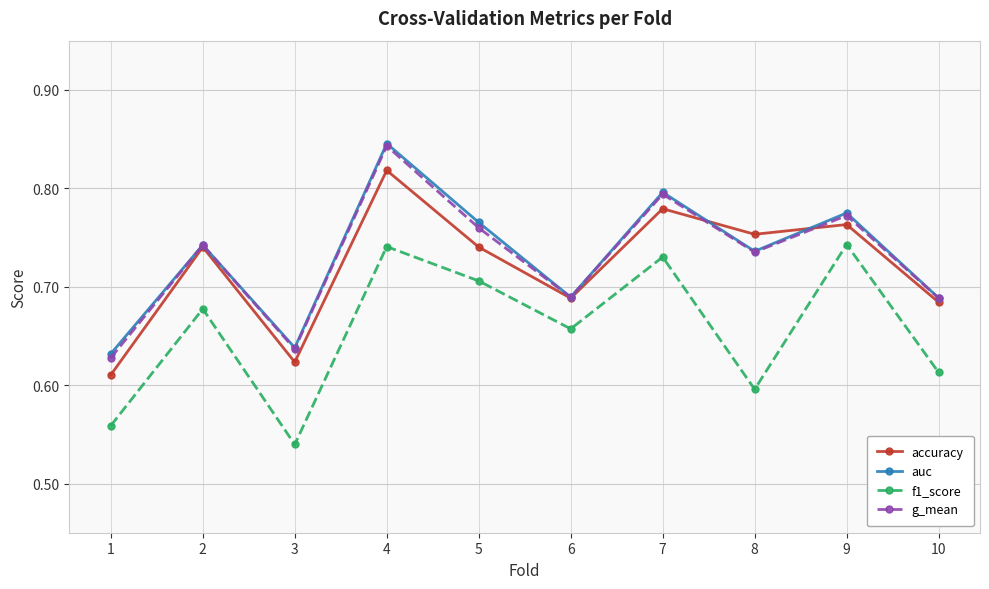

At which category is the sum across all series the highest?

4